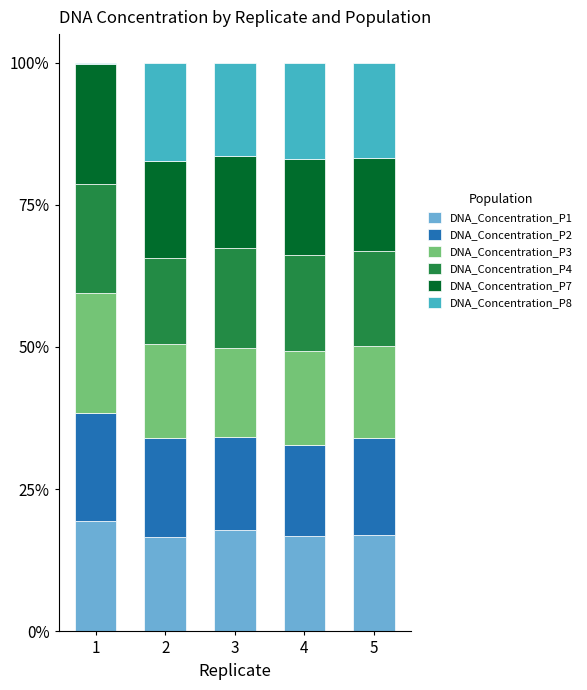

The value of DNA_Concentration_P1 at 3 is 8.0. True or false?

False